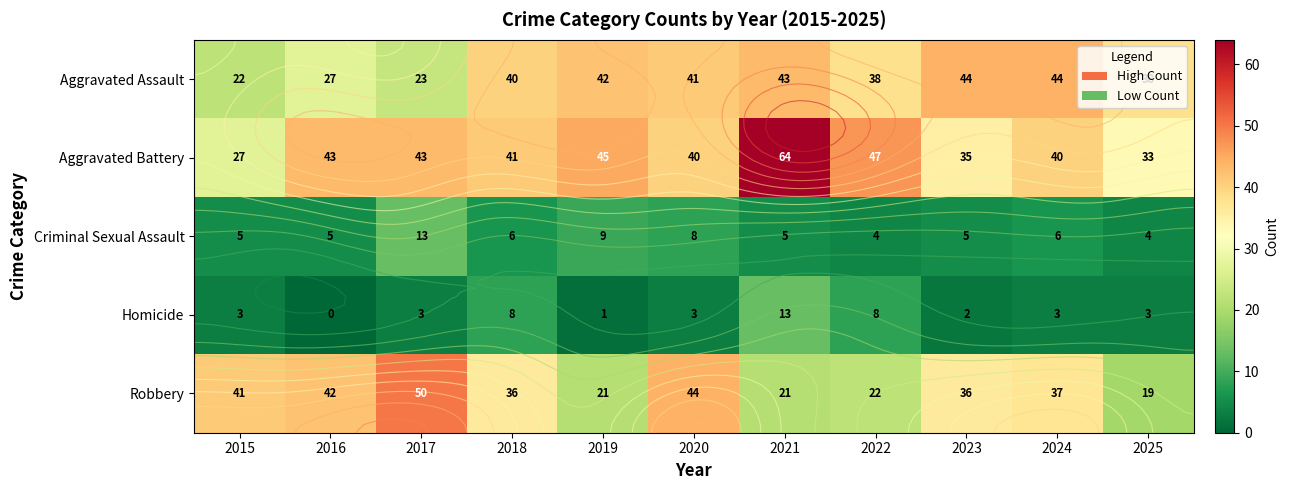

List the series in order of their peak value, highest first.

Aggravated Battery, Robbery, Aggravated Assault, Criminal Sexual Assault, Homicide